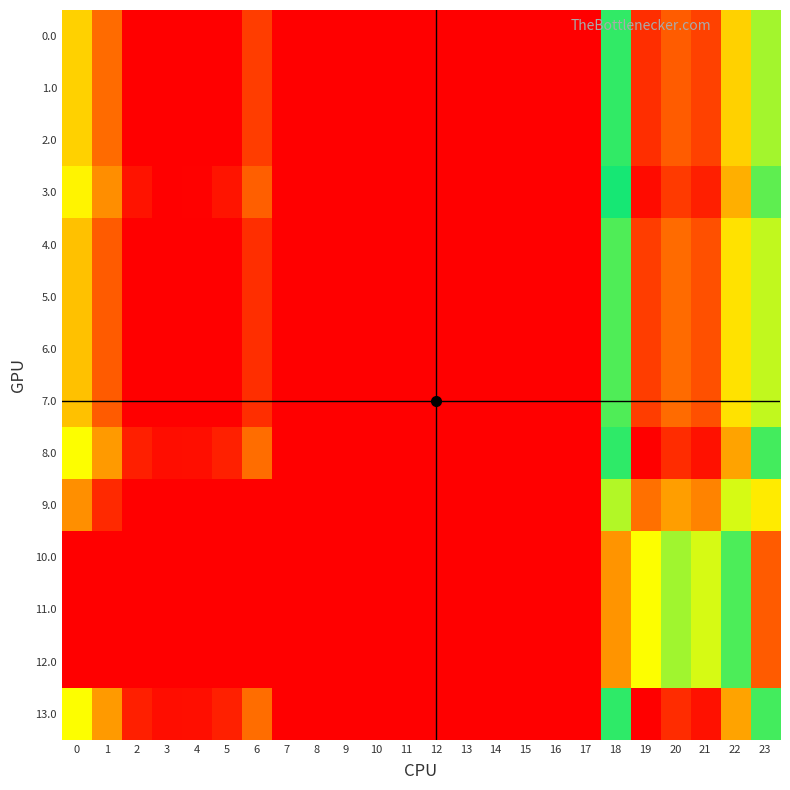

Which series changed the most between 5 and 16?

8.0